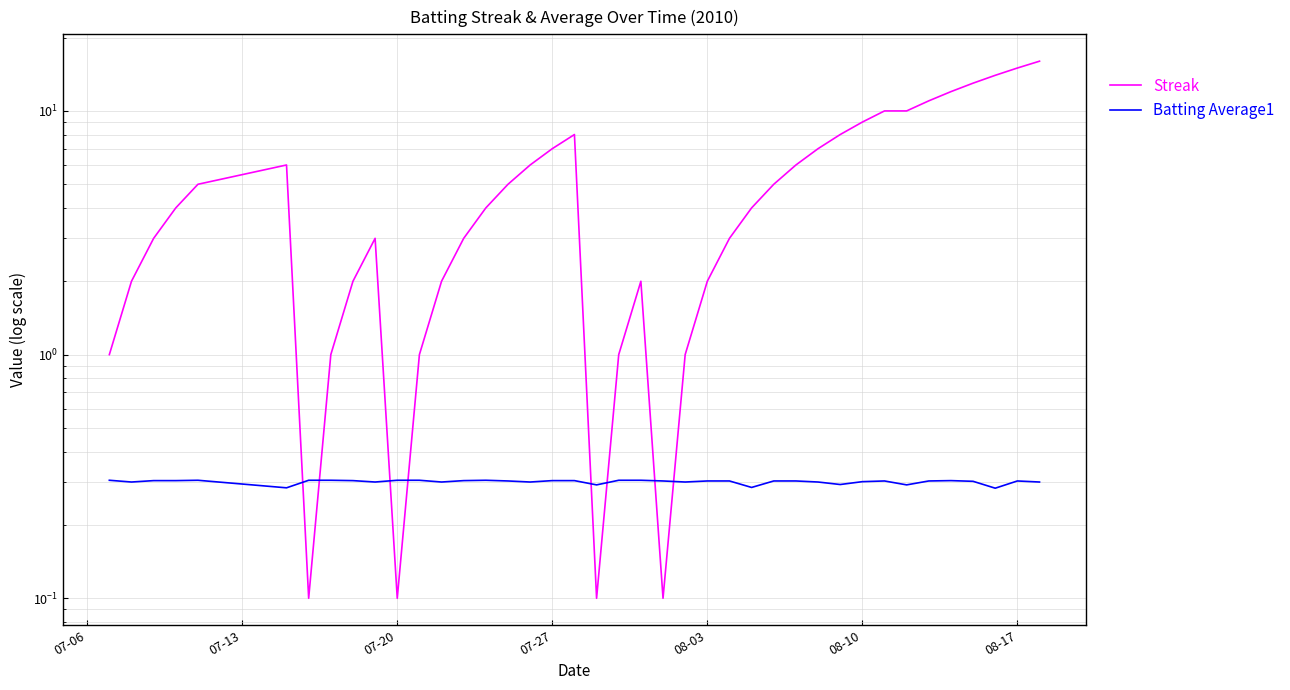

Does the chart display data point markers on the line(s)?

No